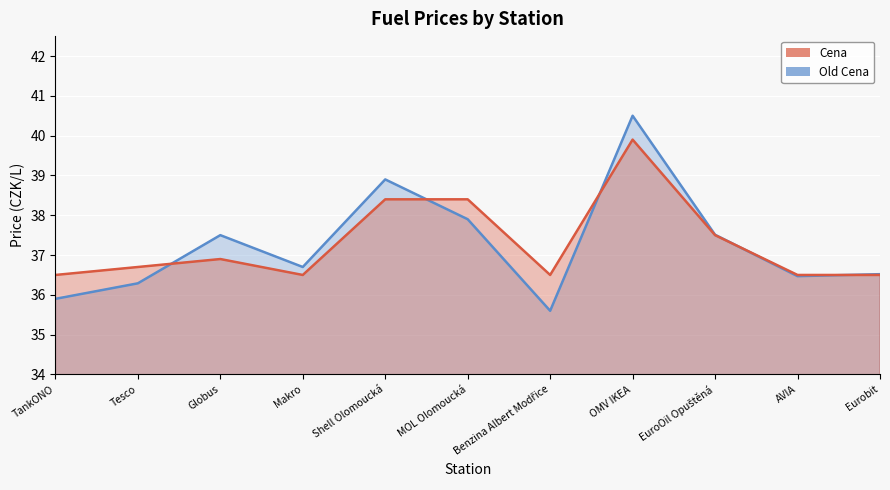

Reading left to right, list all the values displayed in this chart.

Old Cena: 35.9	36.3	37.5	36.7	38.9	37.9	35.6	40.5	37.5	36.5	36.5
Cena: 36.5	36.7	36.9	36.5	38.4	38.4	36.5	39.9	37.5	36.5	36.5